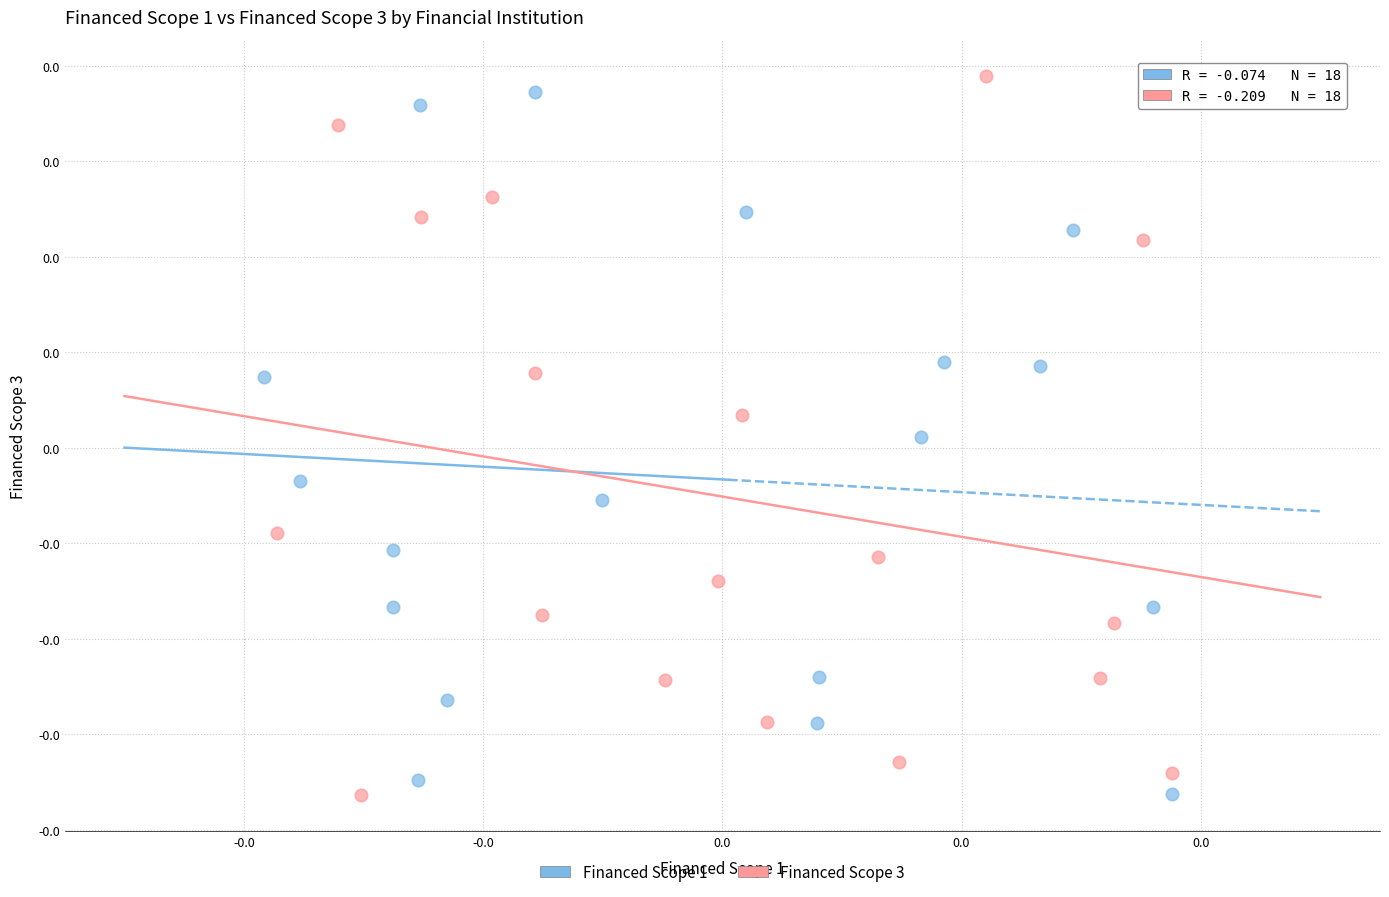

What are all the series names shown in the legend?

Financed Scope 1, Financed Scope 3